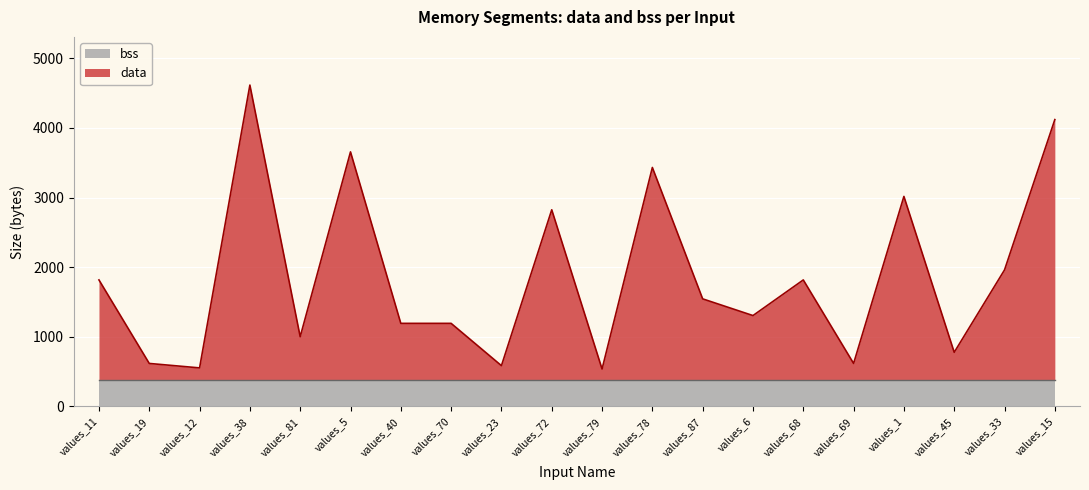

What is the sum of all values?

37168